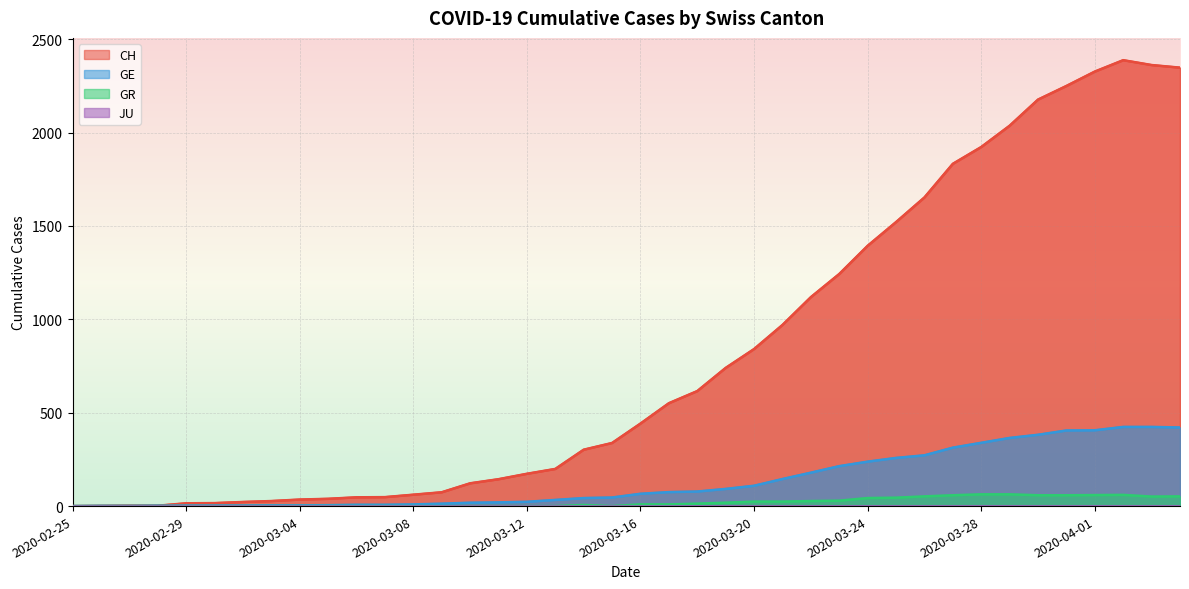

Reading left to right, transcribe all the data shown in this chart.

CH: 0	1	2	2	15	16	22	27	35	39	47	48	61	74	122	144	173	199	302	338	442	551	616	740	841	970	1119	1243	1394	1521	1653	1833	1923	2037	2177	2250	2327	2388	2362	2348
GE: 0	1	1	2	3	3	3	4	4	5	7	7	9	13	18	20	23	33	43	46	66	75	78	92	109	145	179	214	238	258	272	313	339	365	382	405	406	424	424	421
GR: 0	0	0	0	0	0	0	0	0	0	0	0	0	0	0	0	0	0	6	0	9	9	13	18	24	24	27	29	43	45	52	58	63	63	58	58	59	60	51	52